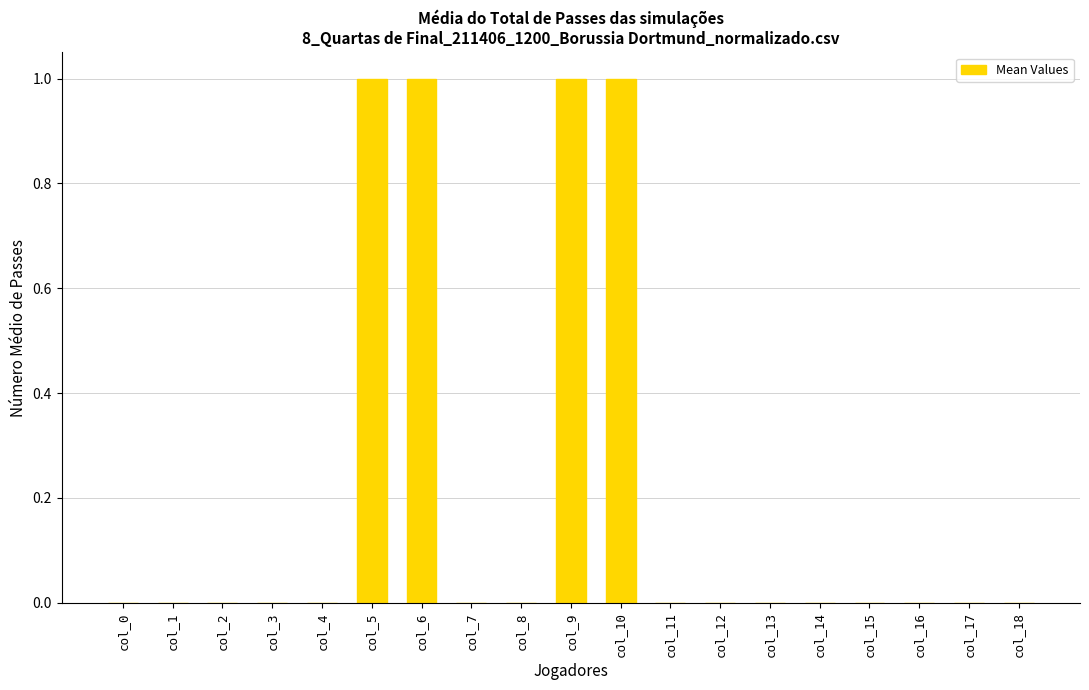

True or false: the data shows 0 at col_17.

True